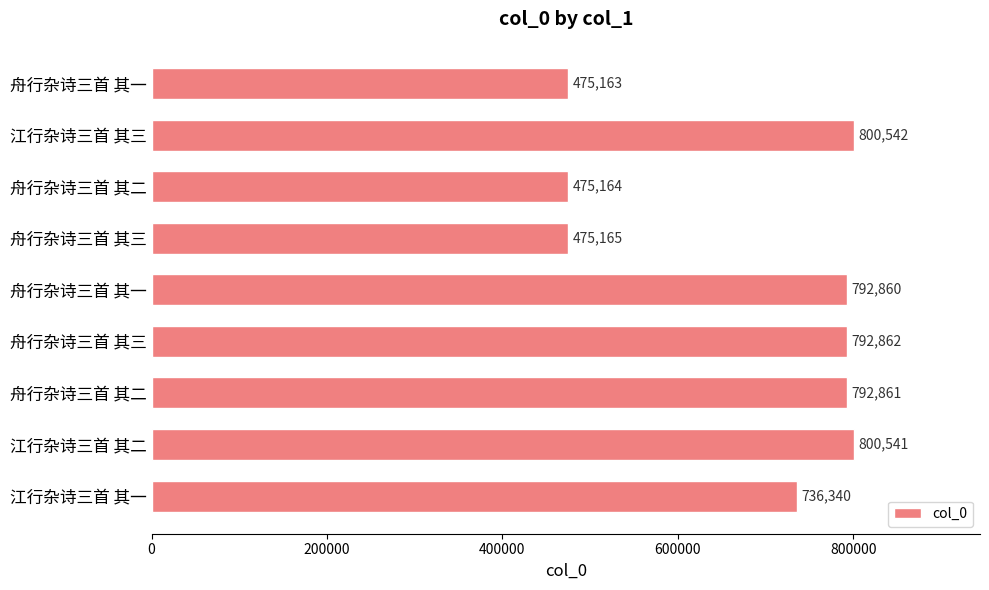

At which label is the value closest to 637852?

江行杂诗三首 其一